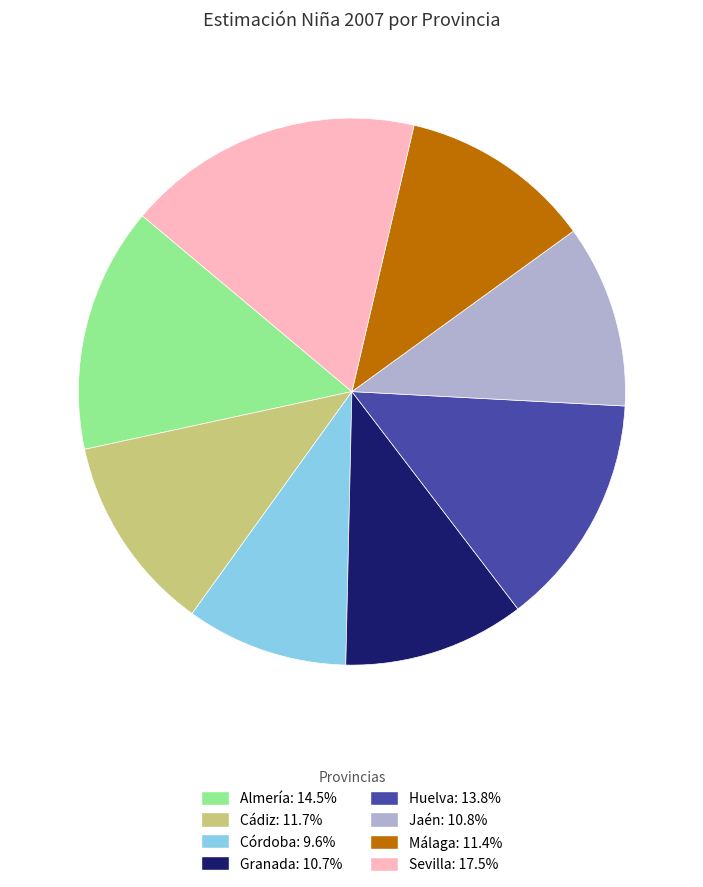

Combined, do Cádiz and Sevilla account for over 50%?

No